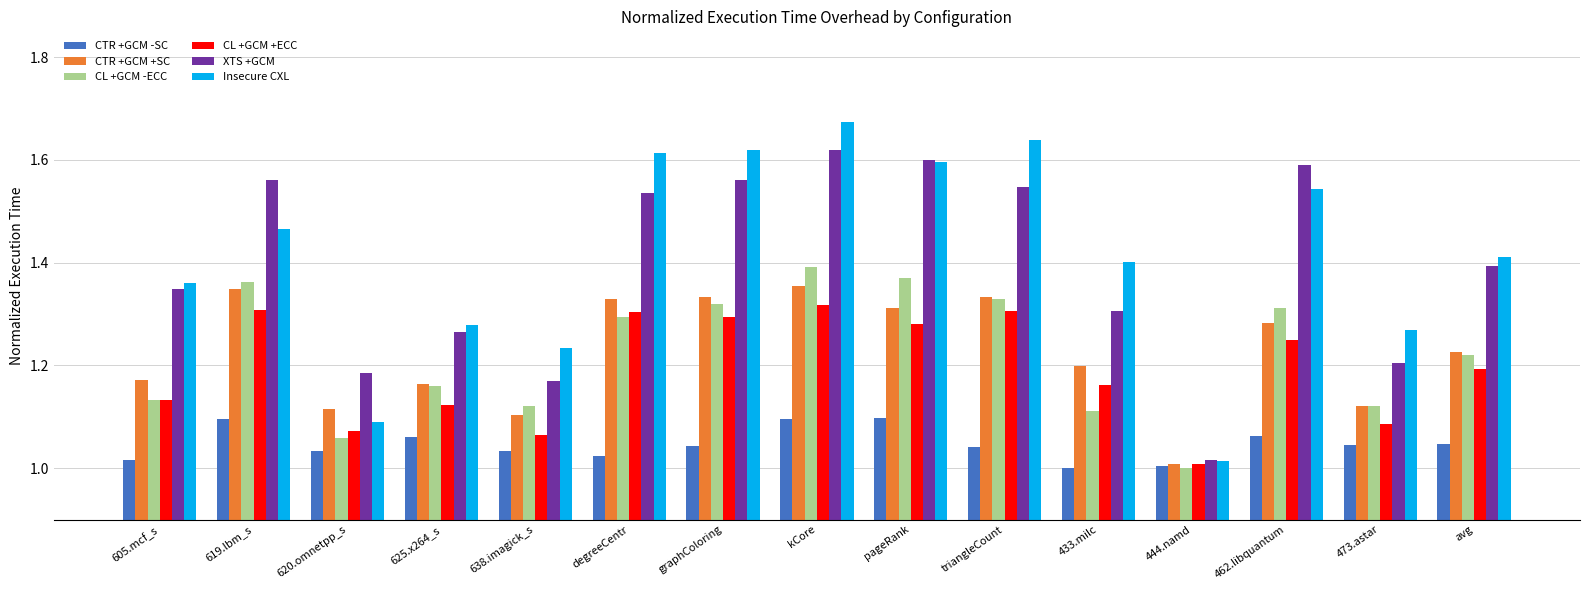

What is the difference between the maximum and minimum values in the CTR +GCM -SC series?

0.1